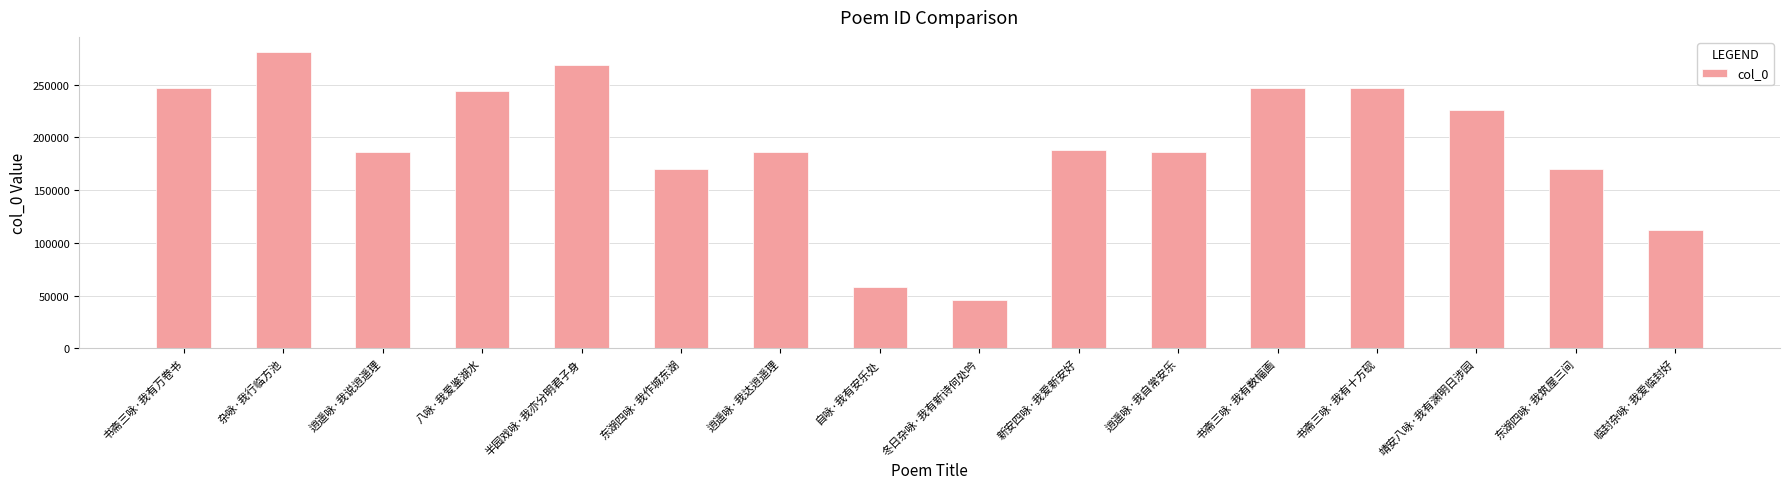

What is the label of the 16th bar from the right?

书斋三咏·我有万卷书